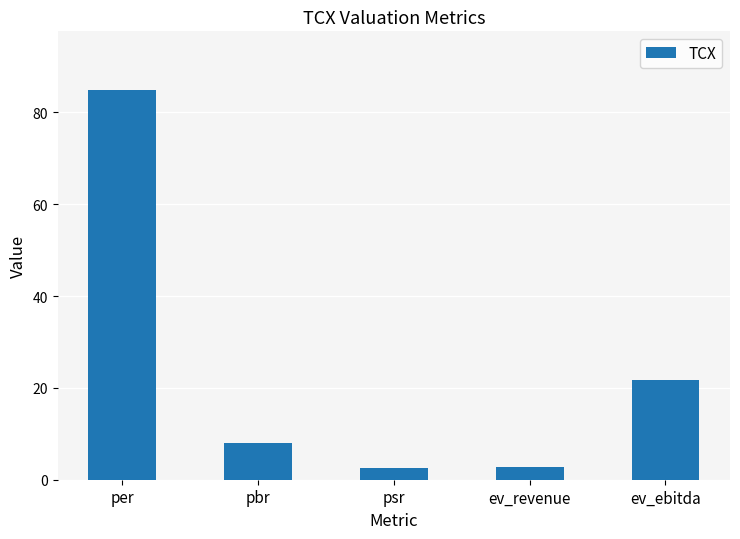

What is the maximum value shown in the chart?

84.9